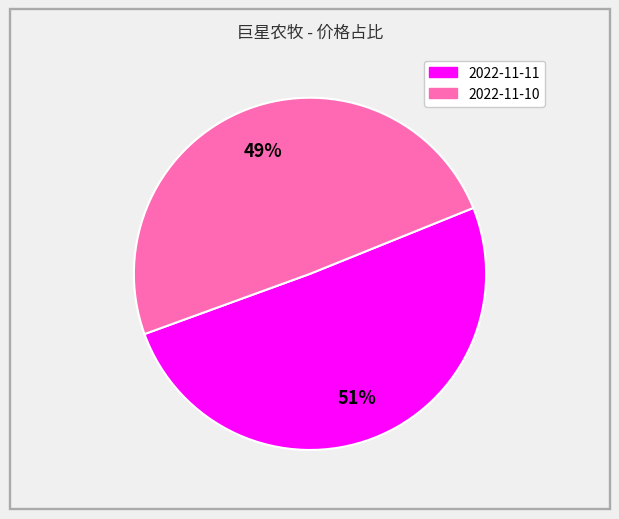

To the nearest percent, what is the average slice percentage?

50%